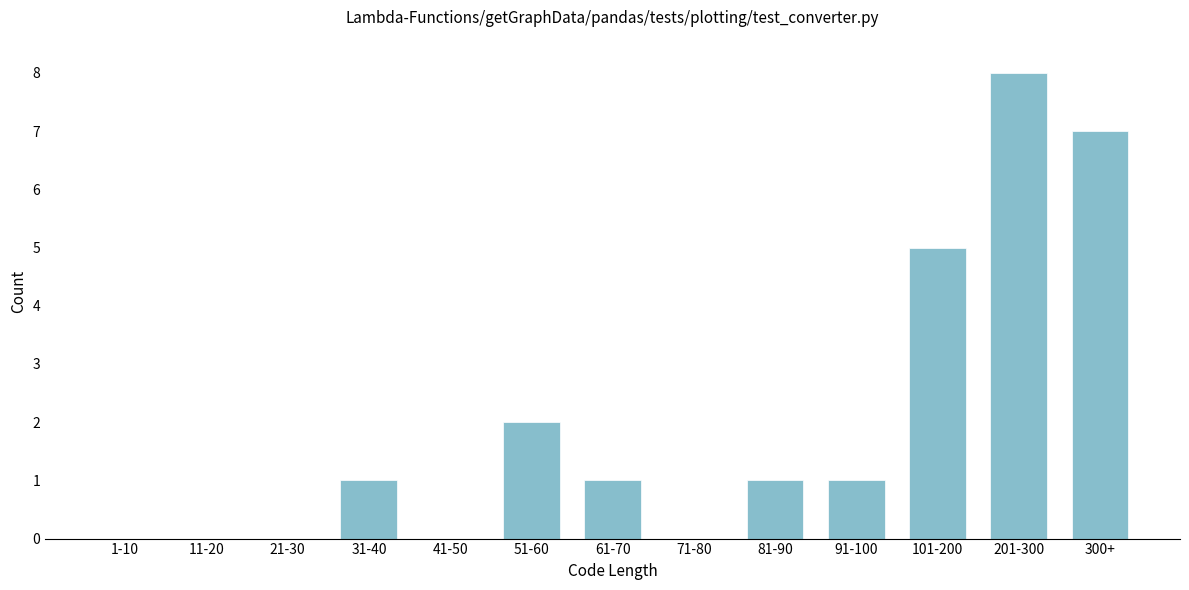

Reading left to right, extract all data points from this chart.

1-10=0	11-20=0	21-30=0	31-40=1	41-50=0	51-60=2	61-70=1	71-80=0	81-90=1	91-100=1	101-200=5	201-300=8	300+=7